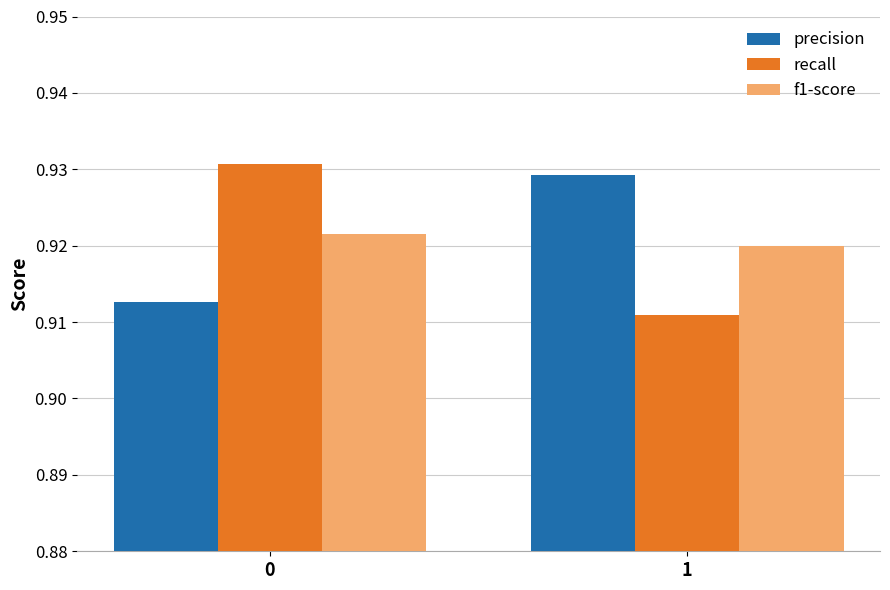

Which series has the largest range (max minus min)?

recall